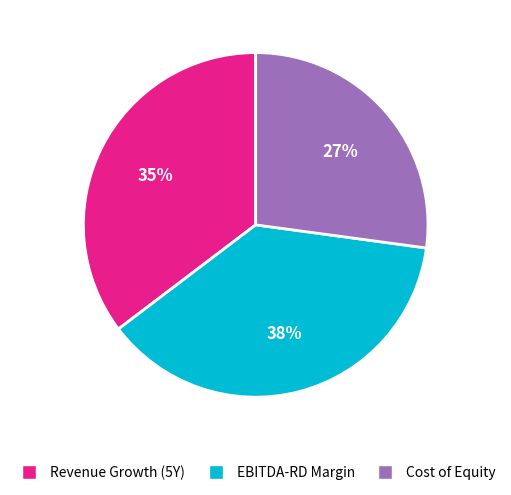

To the nearest percent, what is the average slice percentage?

33%